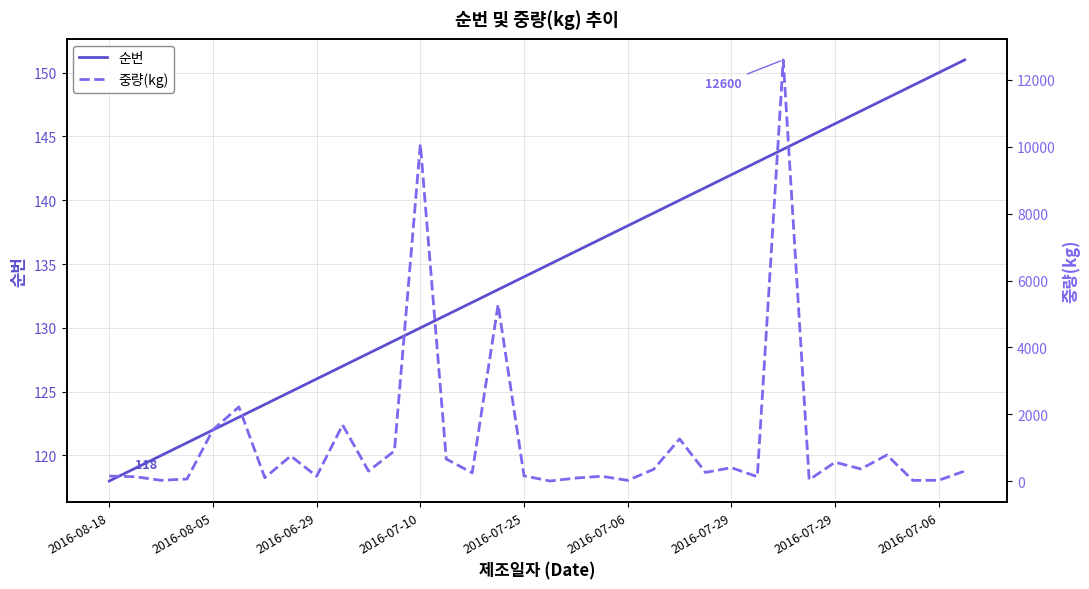

True or false: 중량(kg) and 순번 cross at least once.

True